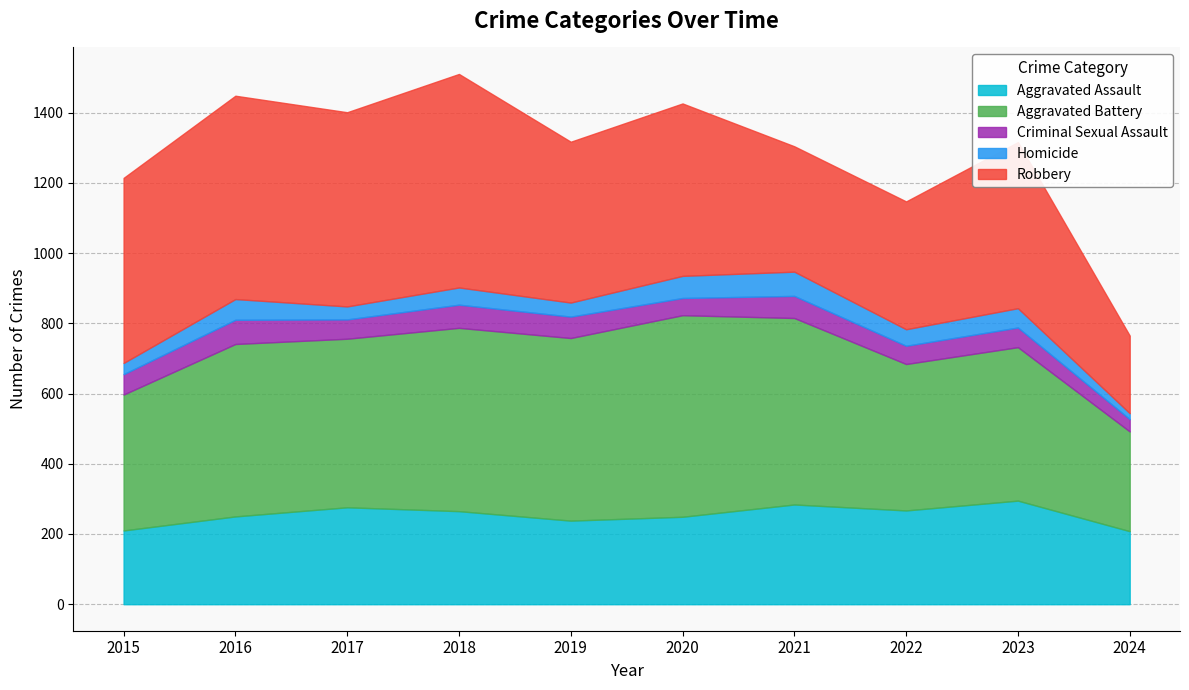

What is the sum of the Robbery values at 2018 and 2017?

1161